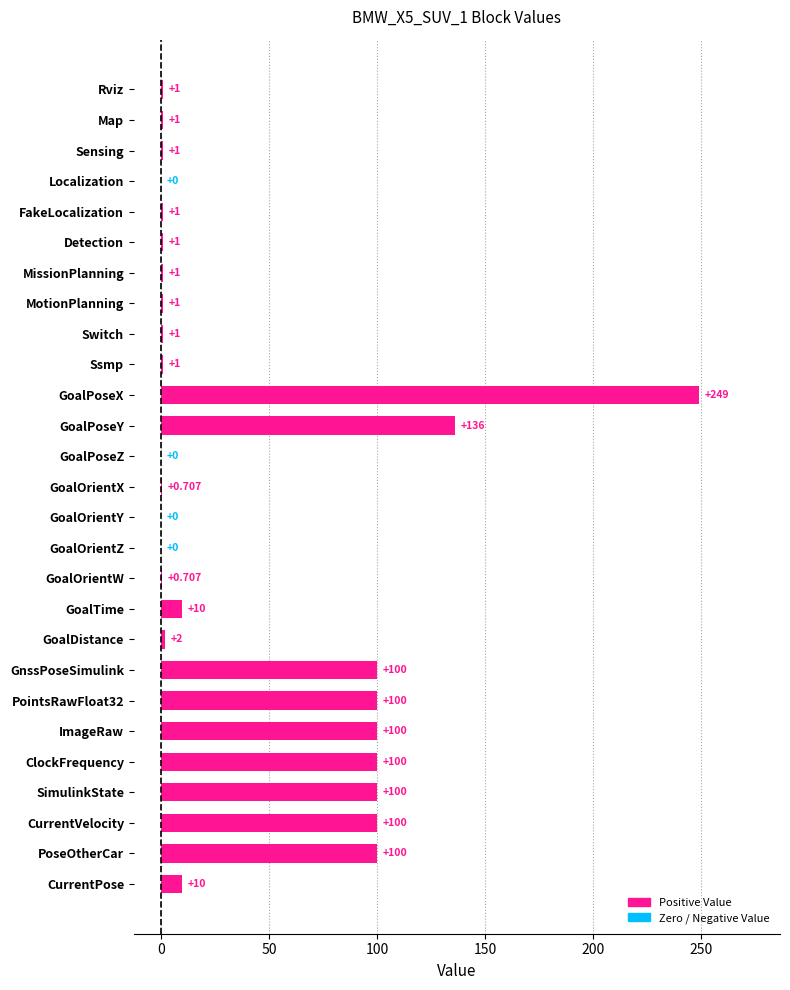

Are the bars grouped side by side (vs. stacked)?

No